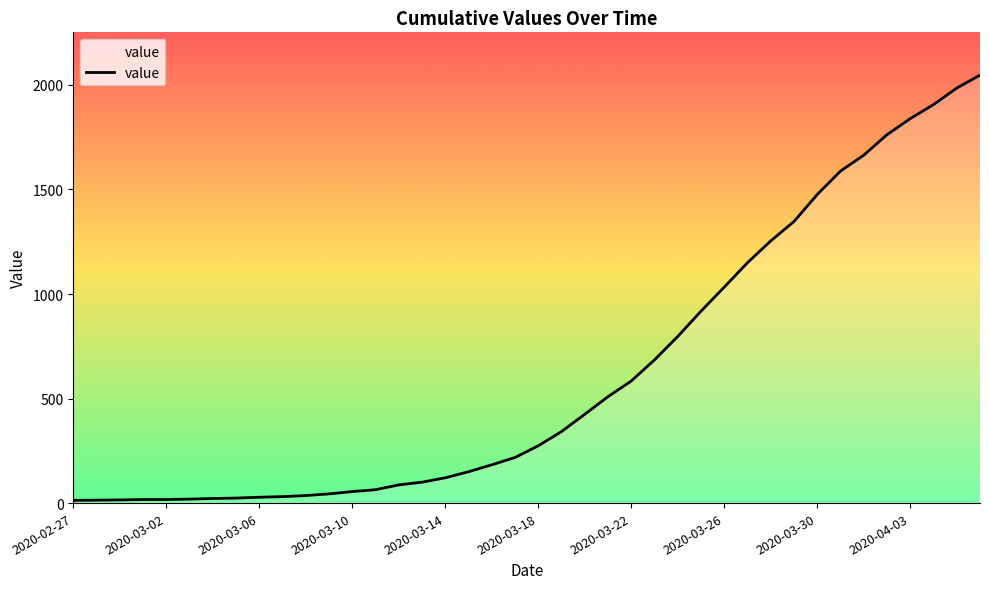

What is the sum of all values?

24843